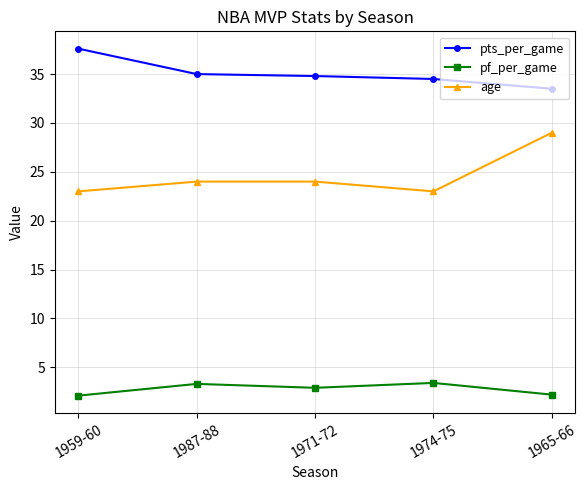

Where is the first local minimum for age?

1974-75